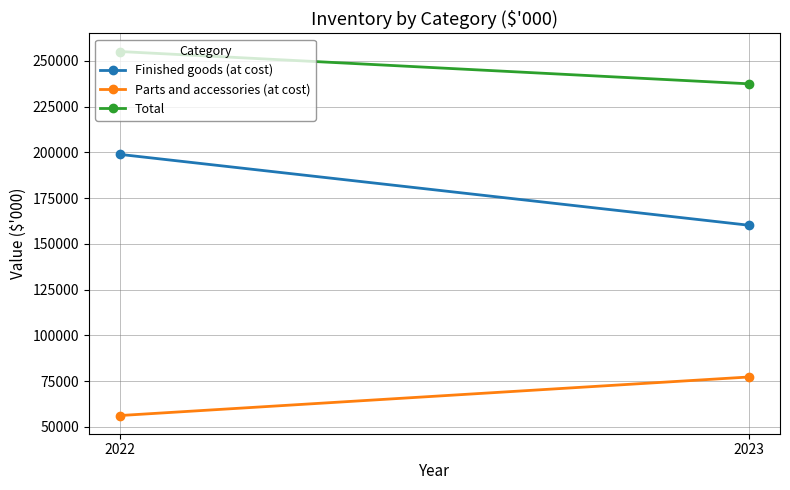

What is the value of the Parts and accessories (at cost) point at the 2nd from the left?

77242